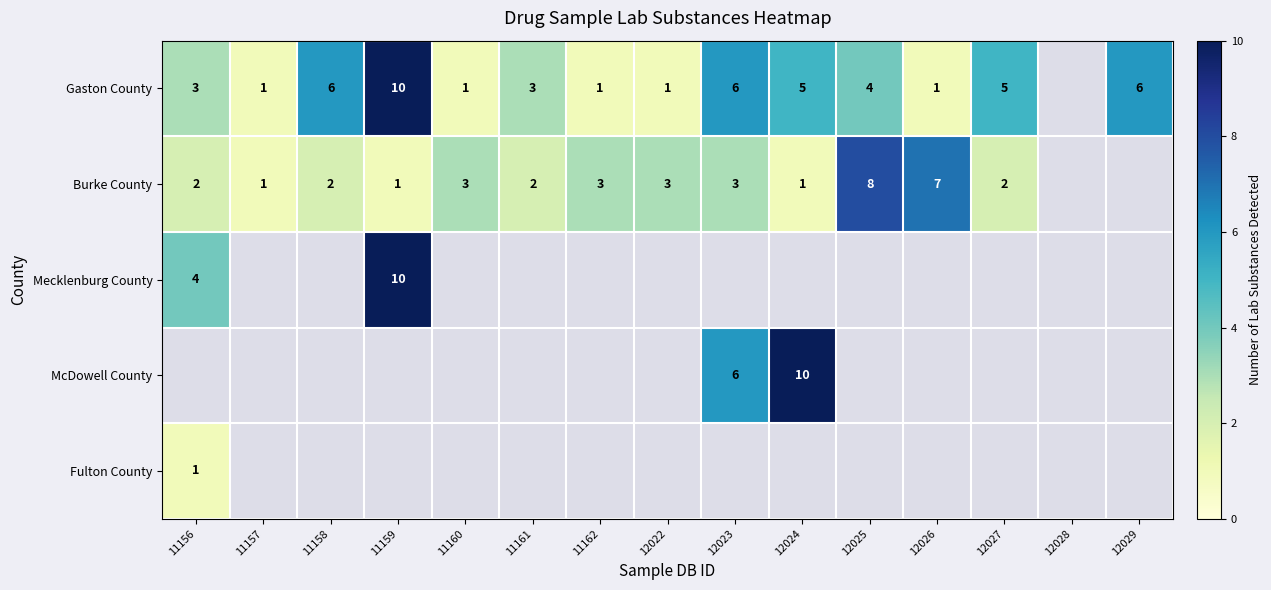

What is the difference between the Gaston County values at 11159 and 11160?

9